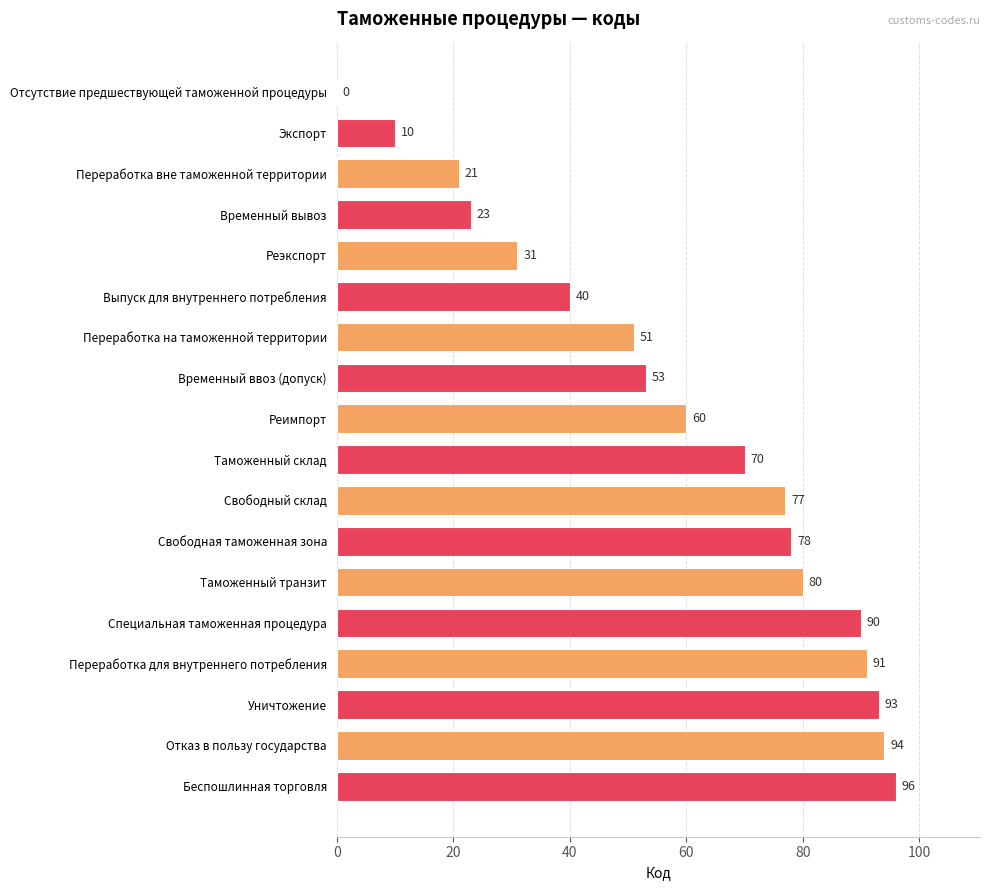

Is it true that the value at Свободная таможенная зона is 24?

False